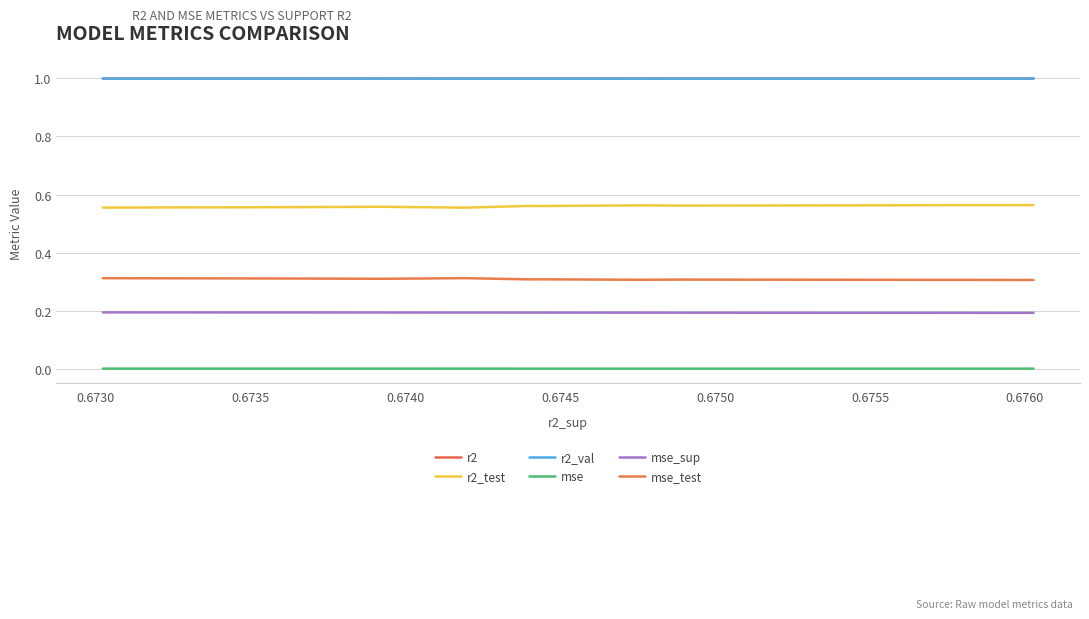

Does the chart have visible grid lines?

Yes